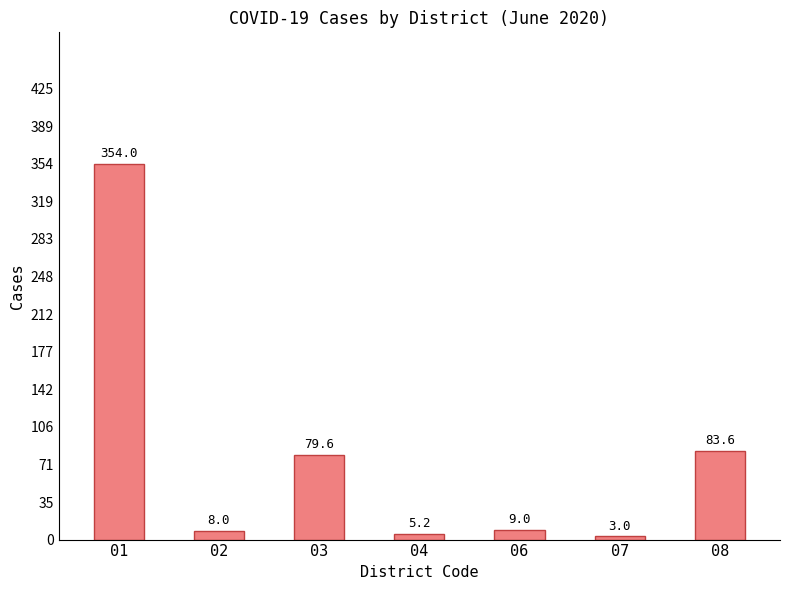

How many data points does each series have?

7